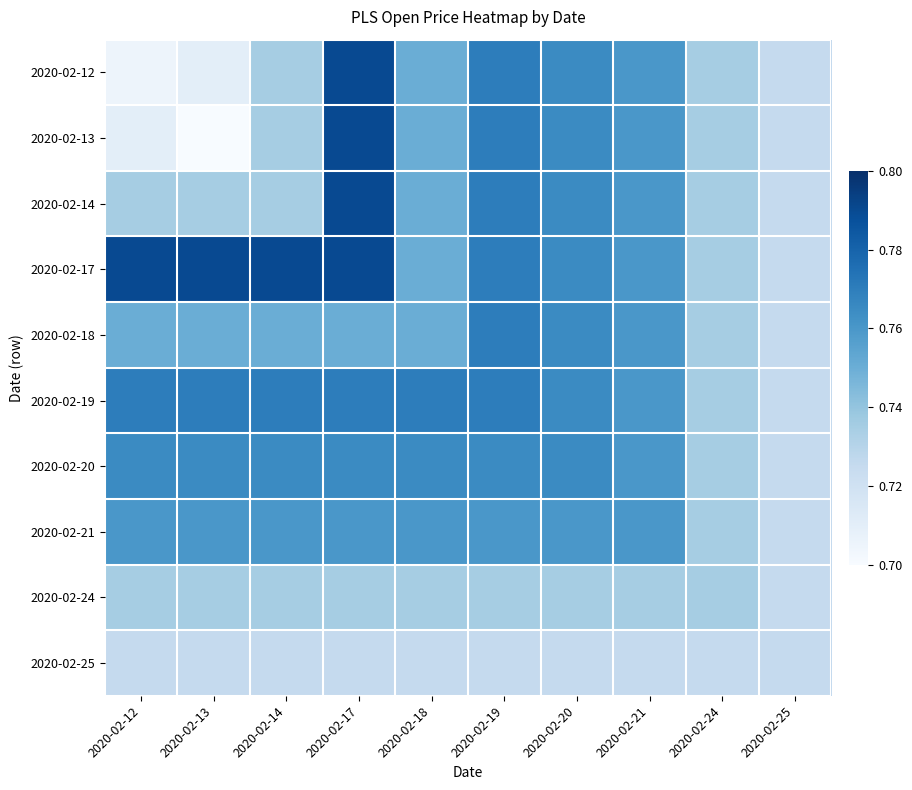

Which label corresponds to the smallest value in the chart?

2020-02-13